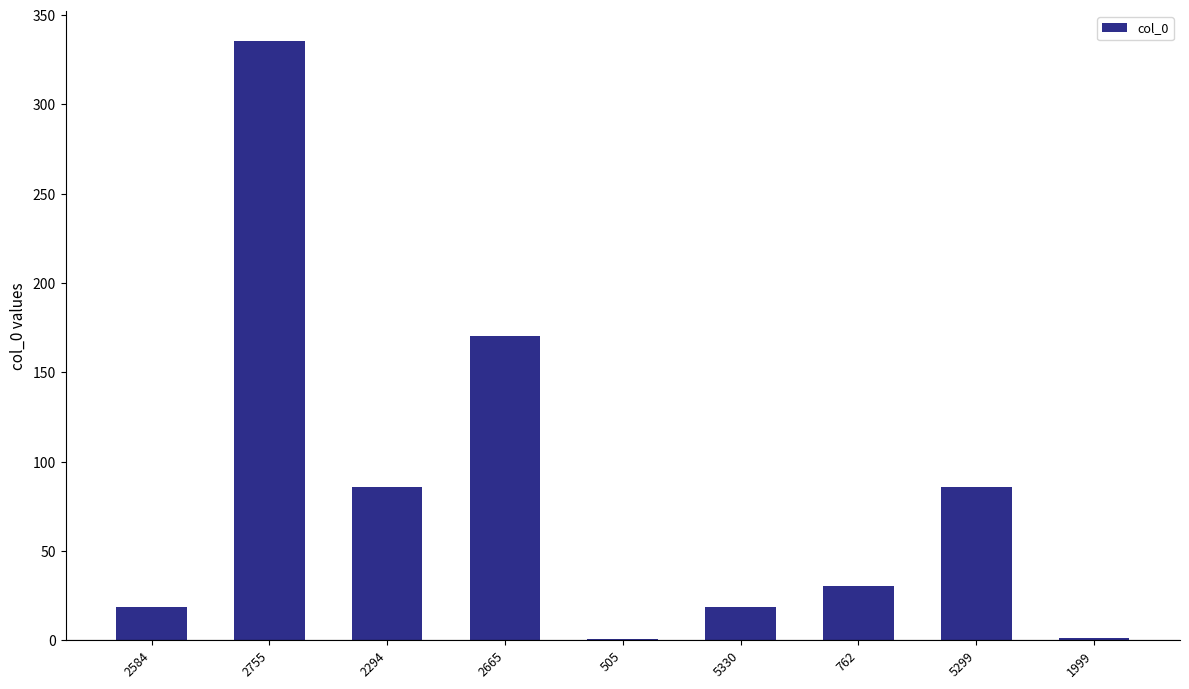

Between 1999 and 2294, which is larger?

2294